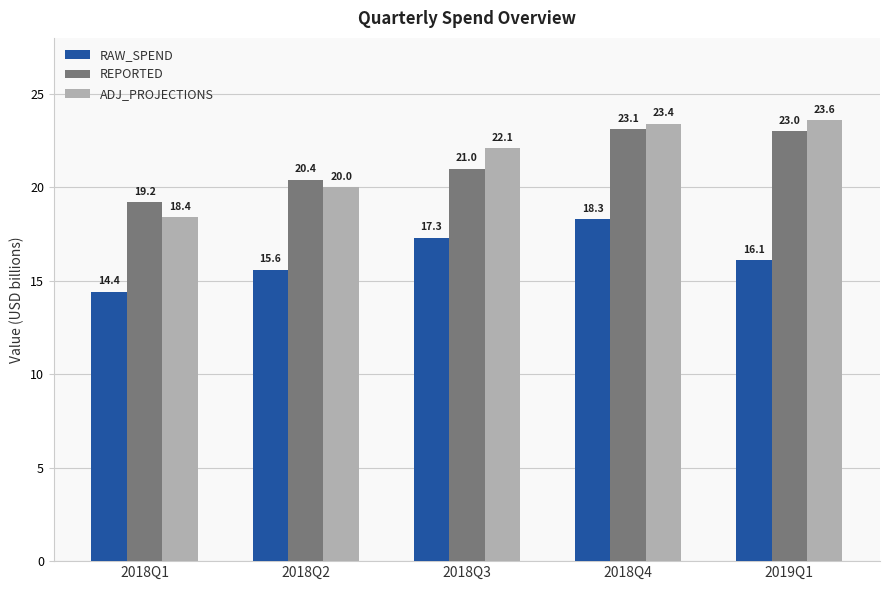

Does the chart contain stacked bars?

No